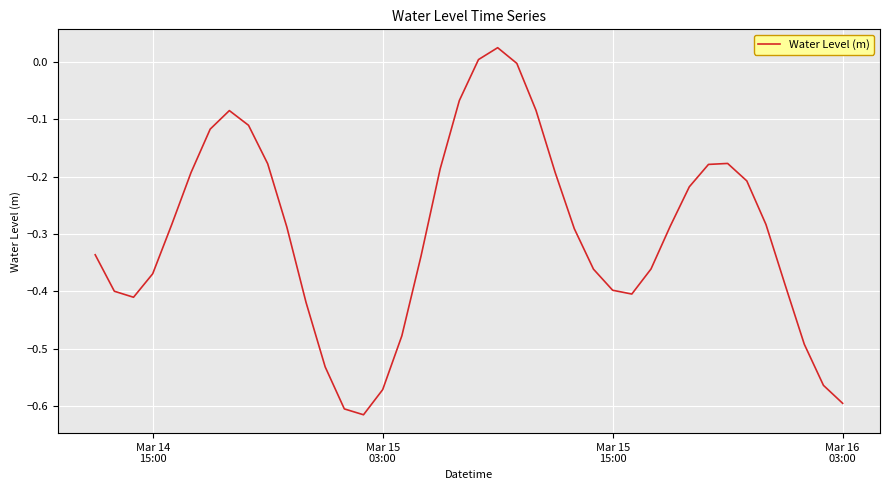

What is the difference between the maximum and minimum values?

0.6